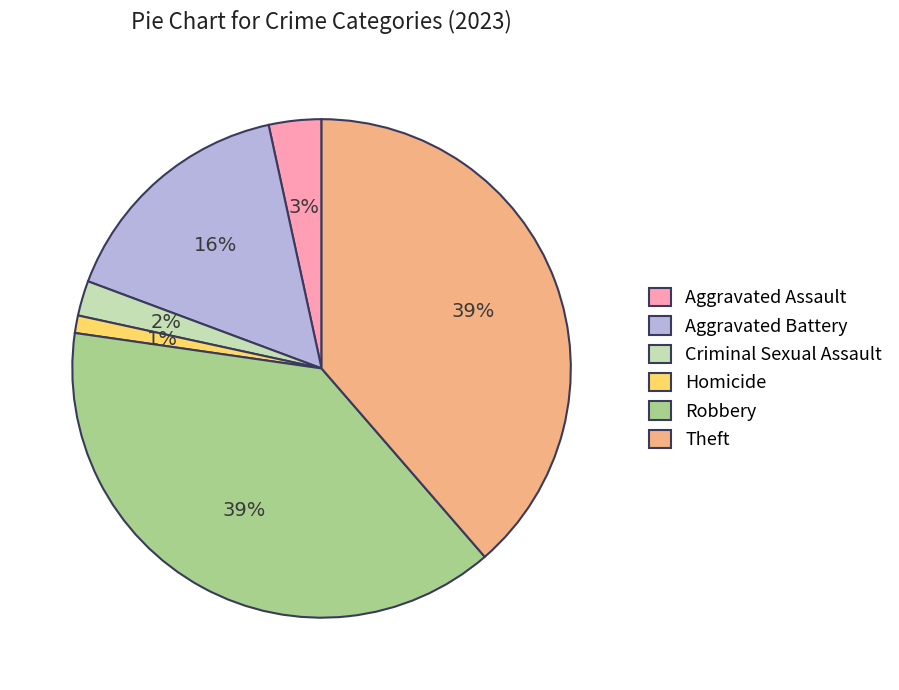

Is the sum of Aggravated Battery and Theft greater than half?

Yes